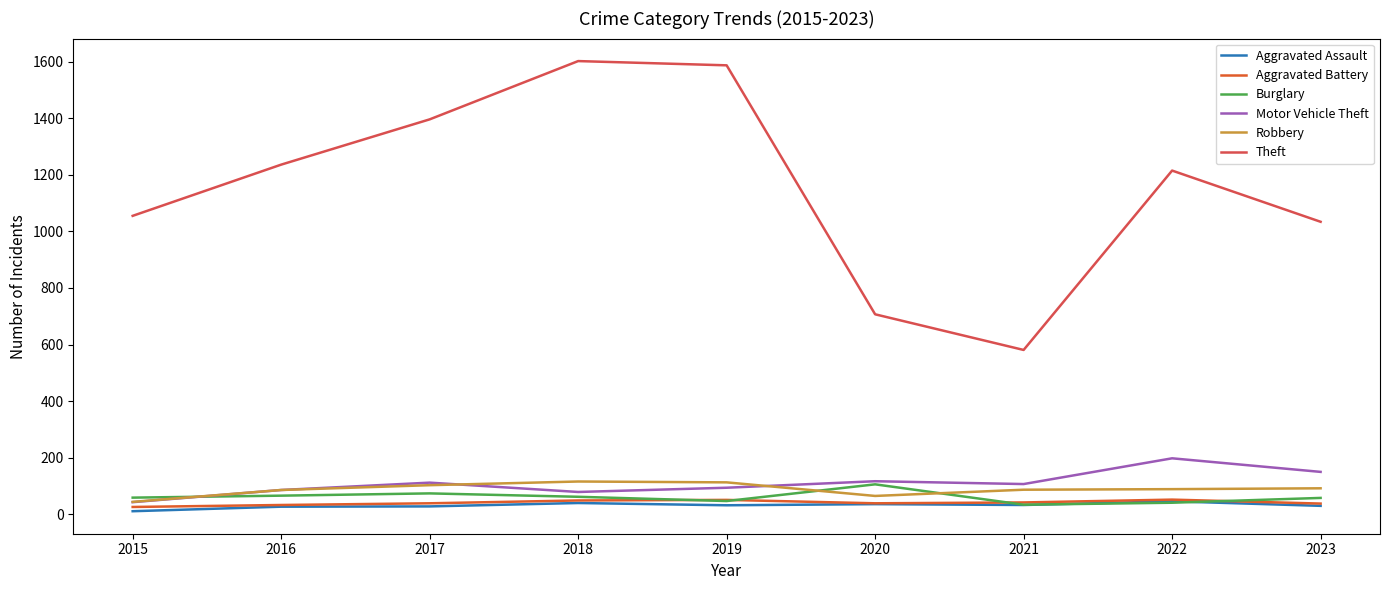

What is the difference between the second highest and minimum values in the Burglary series?

40